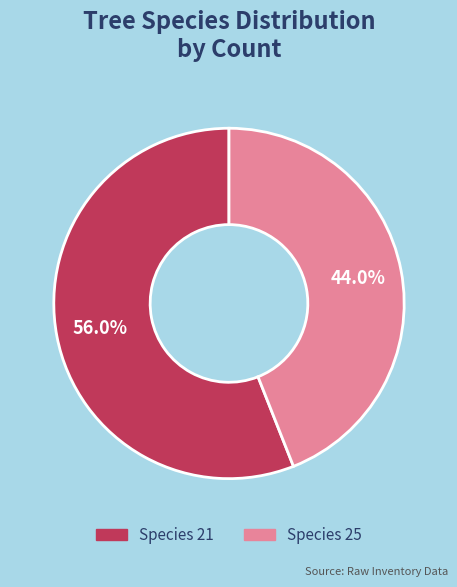

Is there any slice that represents more than half of the pie?

Yes